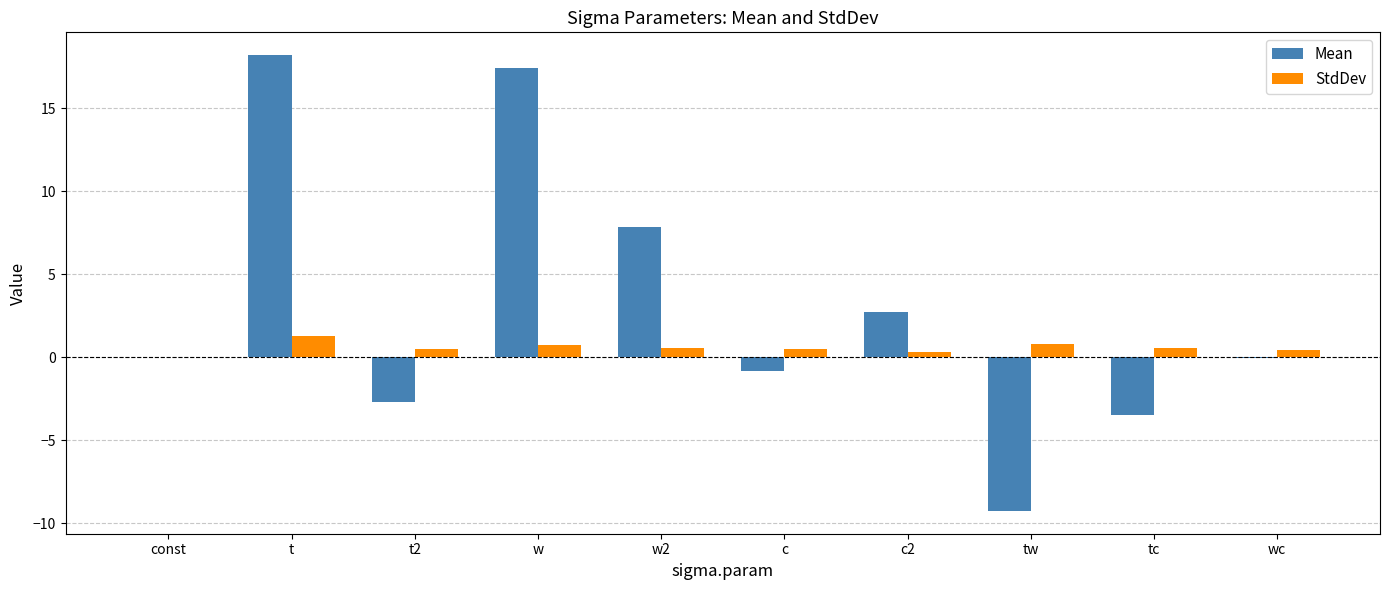

Which series has the largest total across all categories?

Mean